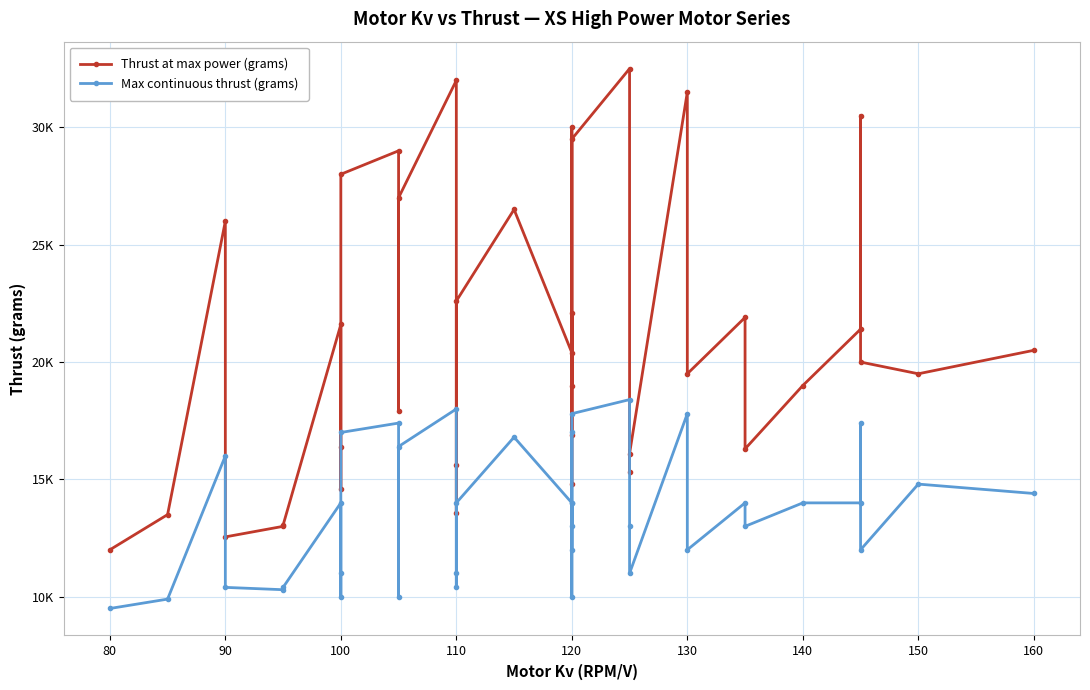

Reading right to left, list all the values displayed in this chart.

Thrust at max power (grams): 20500	19500	20000	30500	21400	19000	16300	21900	19500	31500	16100	15300	32500	29500	19000	30000	16900	22100	14800	20400	26500	22600	15600	13550	32000	27000	17900	29000	28000	14600	16400	21600	13050	13000	12550	26000	13500	12000
Max continuous thrust (grams): 14400	14800	12000	17400	14000	14000	13000	14000	12000	17800	11000	13000	18400	17800	12000	17000	10000	14000	13000	14000	16800	14000	11000	10400	18000	16400	10000	17400	17000	11000	10000	14000	10400	10300	10400	16000	9900	9500